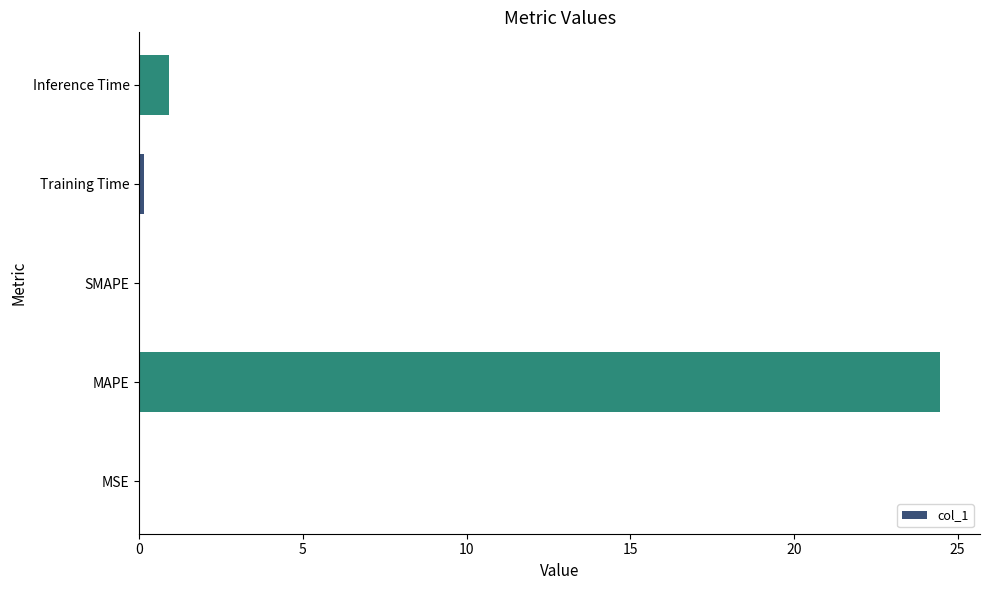

At which label is the value closest to 12?

Inference Time